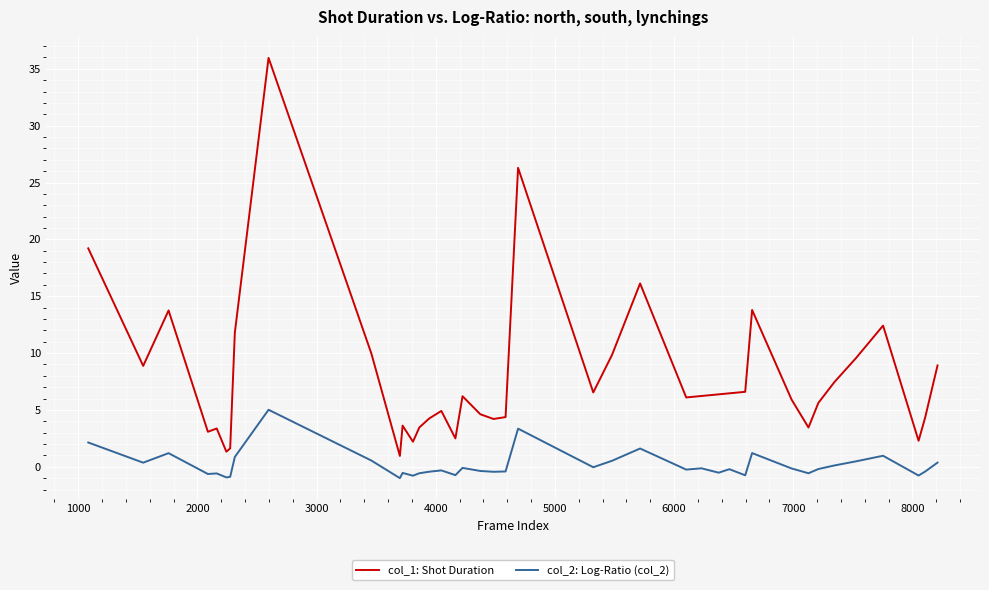

How many lines are shown in the chart?

2